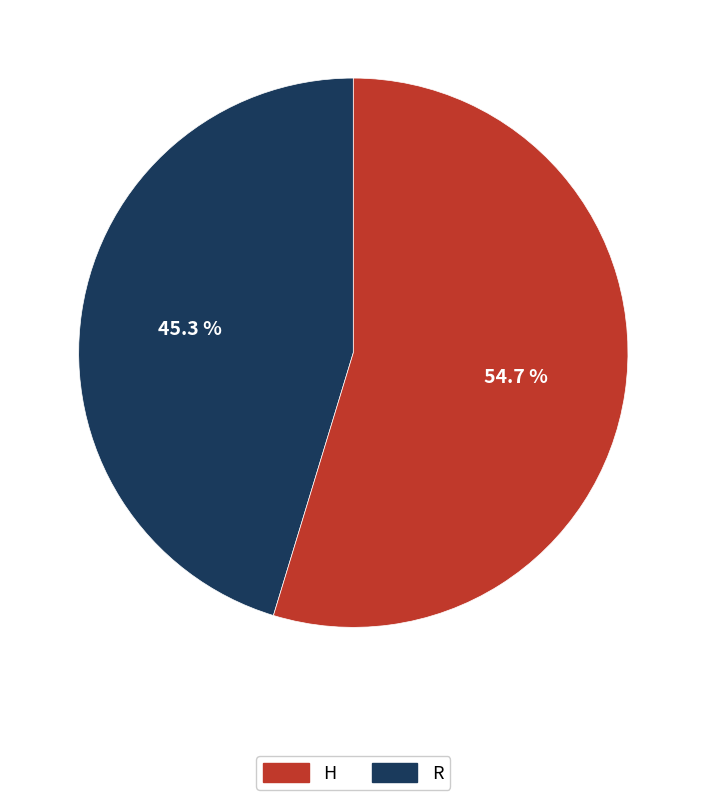

Is H the majority of the pie?

No